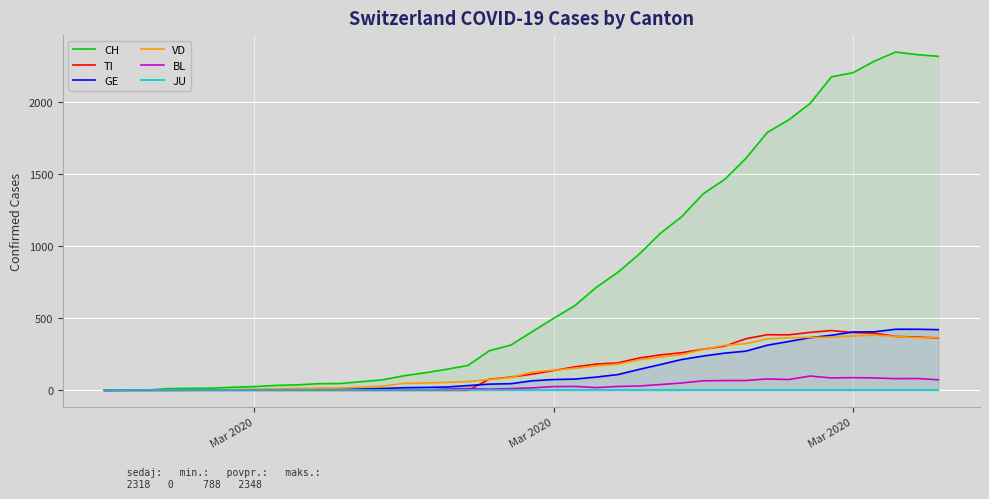

Reading left to right, transcribe all the data shown in this chart.

CH: 0	1	2	12	14	15	21	26	34	38	46	47	60	73	101	122	146	173	275	314	407	499	588	715	818	944	1090	1206	1364	1463	1610	1790	1877	1991	2176	2204	2284	2348	2330	2318
TI: 0	0	0	0	0	0	0	0	0	0	0	0	0	0	0	0	0	0	77	92	112	137	163	182	190	224	246	261	285	306	358	386	385	402	415	401	396	374	370	363
GE: 0	1	1	2	3	3	3	4	4	5	7	7	9	13	18	20	23	33	43	46	66	75	78	92	109	145	179	214	238	258	272	313	339	365	382	405	406	424	424	421
VD: 0	0	0	4	4	4	6	8	11	14	15	16	22	29	48	51	55	61	75	90	126	140	153	170	182	211	231	248	284	312	324	357	365	367	369	377	383	374	366	366
BL: 0	0	0	0	1	1	1	1	1	1	4	4	4	4	5	3	9	12	8	12	17	26	27	19	27	30	40	51	66	68	68	79	75	99	86	88	86	81	82	73
JU: 0	0	0	0	0	0	0	0	0	0	0	0	0	0	0	0	0	0	0	0	0	0	0	0	0	0	0	0	0	0	0	0	0	0	0	0	0	0	0	0